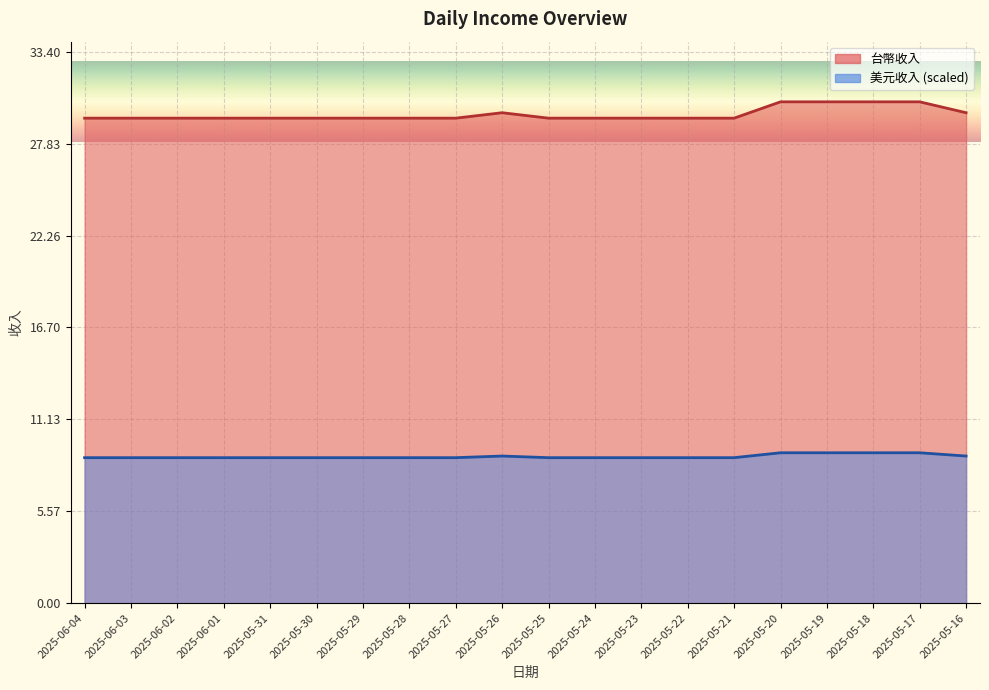

What is the average value of the 美元收入 series?

29.6